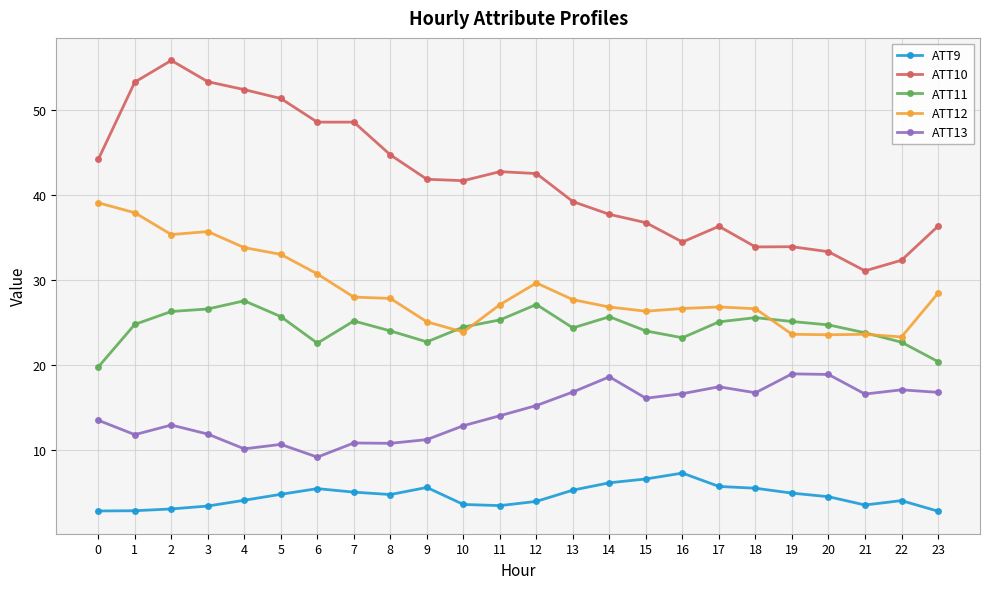

True or false: ATT13 and ATT9 intersect in this chart.

False